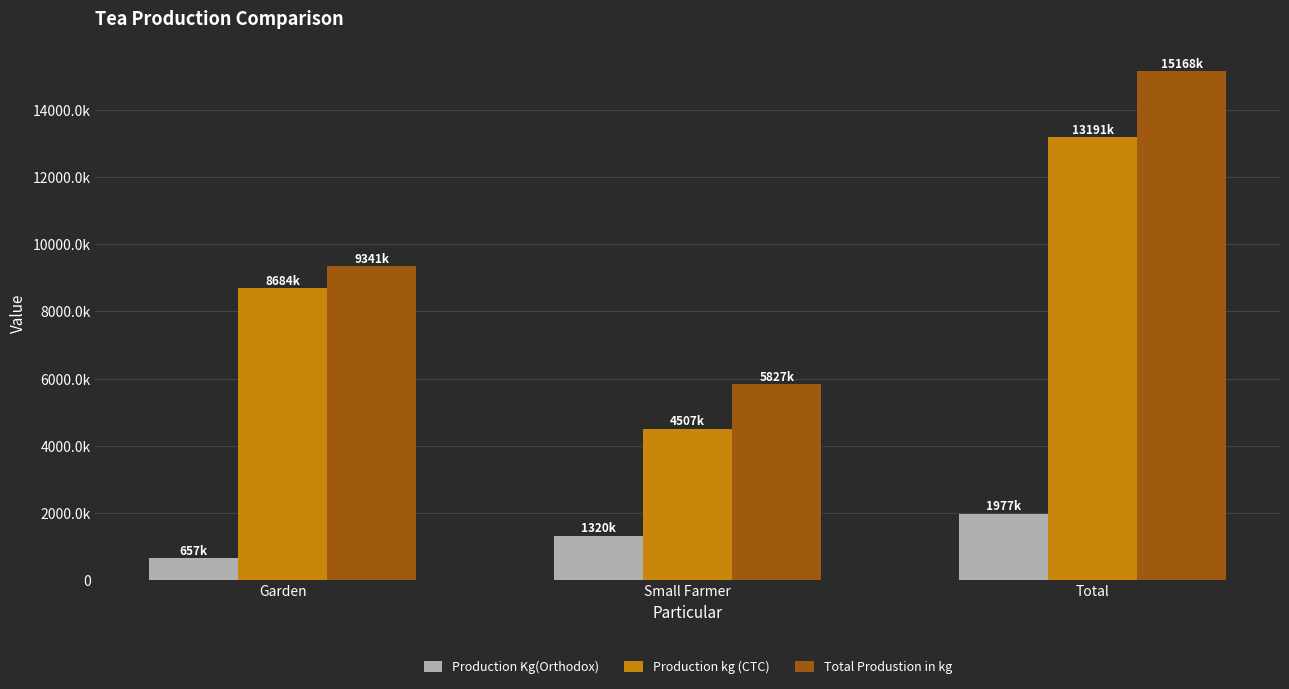

At which category does the chart reach its minimum across all series?

Garden